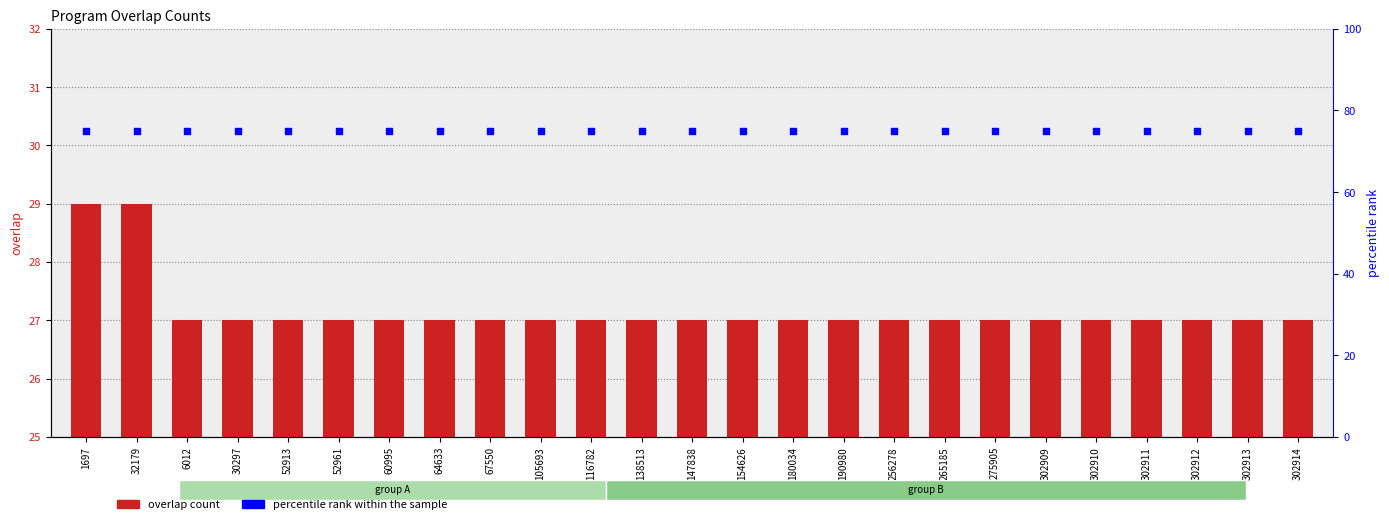

At which category is the sum across all series the highest?

1697